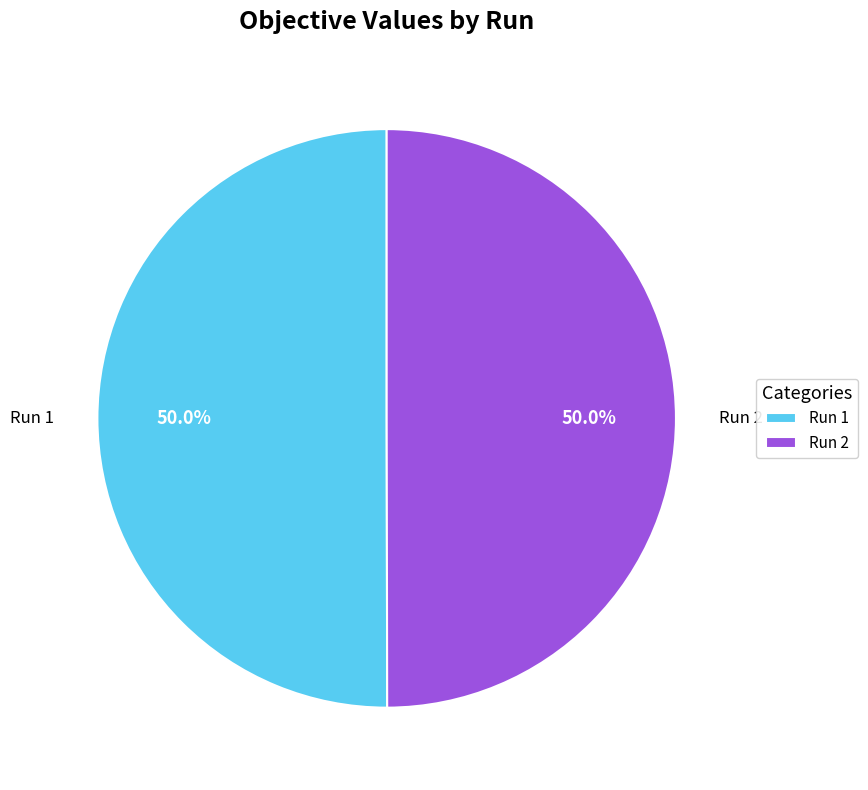

How much of the chart is everything except Run 2?

50.0%